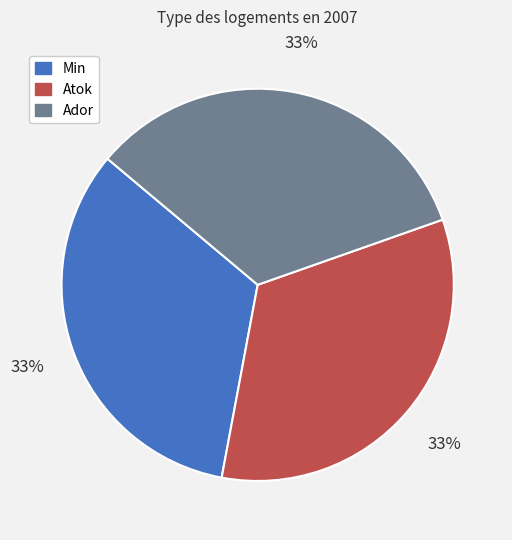

Approximately how many times larger is the value at Atok compared to Ador?

1.0